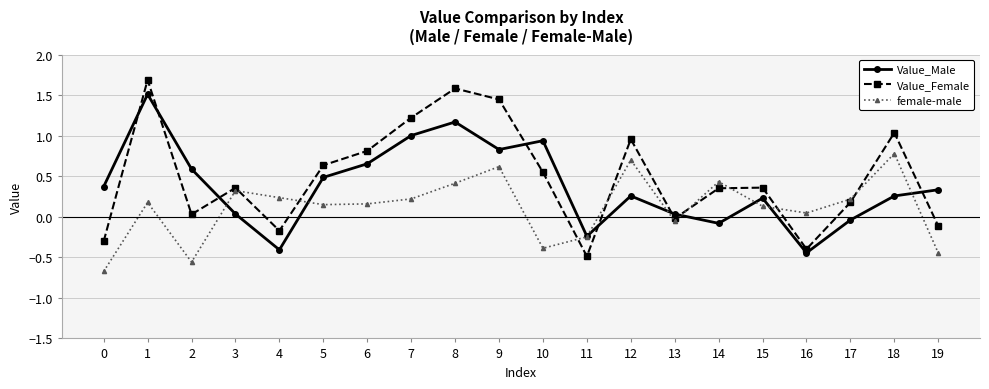

How many series are shown in this chart?

3